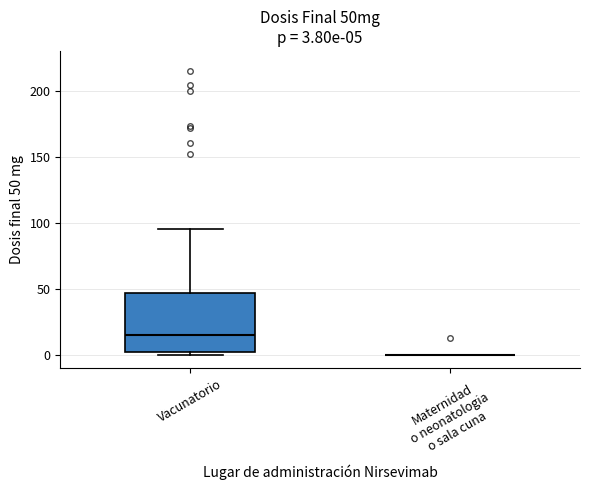

Comparing the boxes themselves (not the whiskers), which one is the tallest?

Vacunatorio